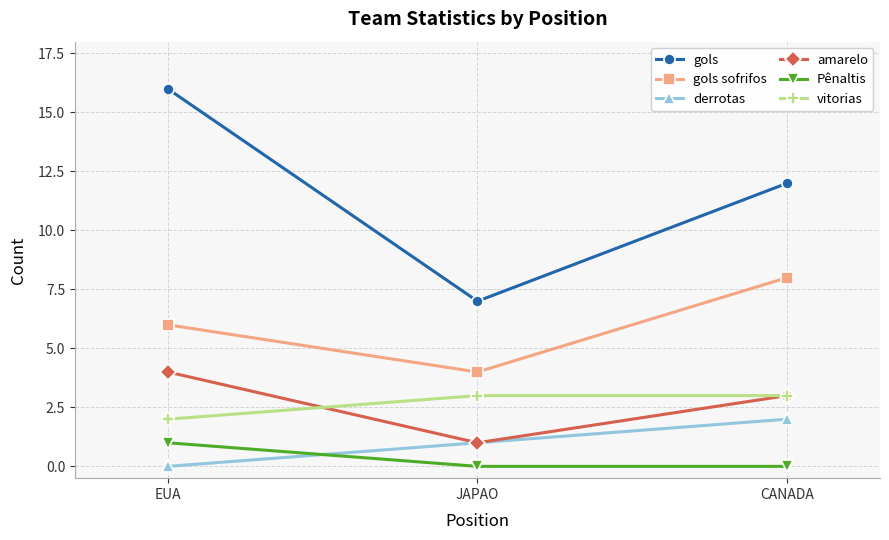

What position from the left is CANADA?

3